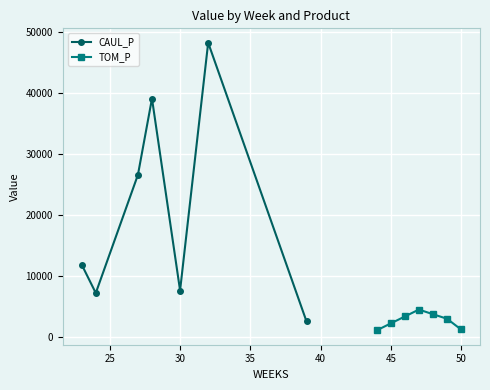

What is the minimum value for CAUL_P?

2605.6